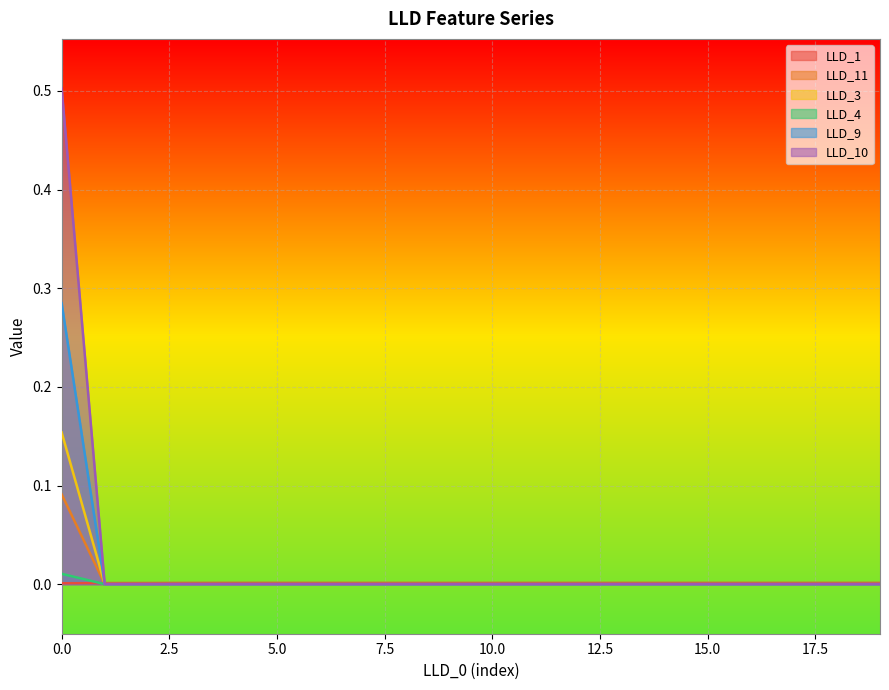

What is the spread (max minus min) of values at 0.0?

0.5